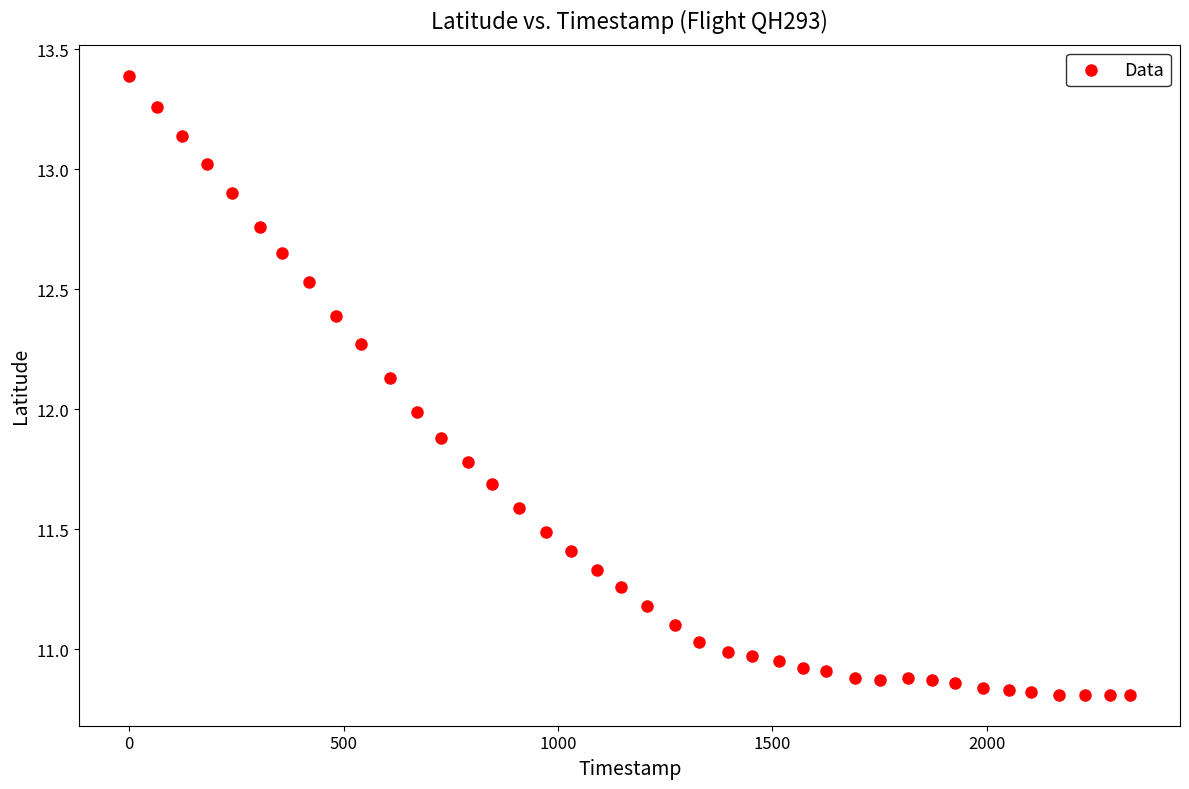

What is the range of Y values (max minus min)?

2.6